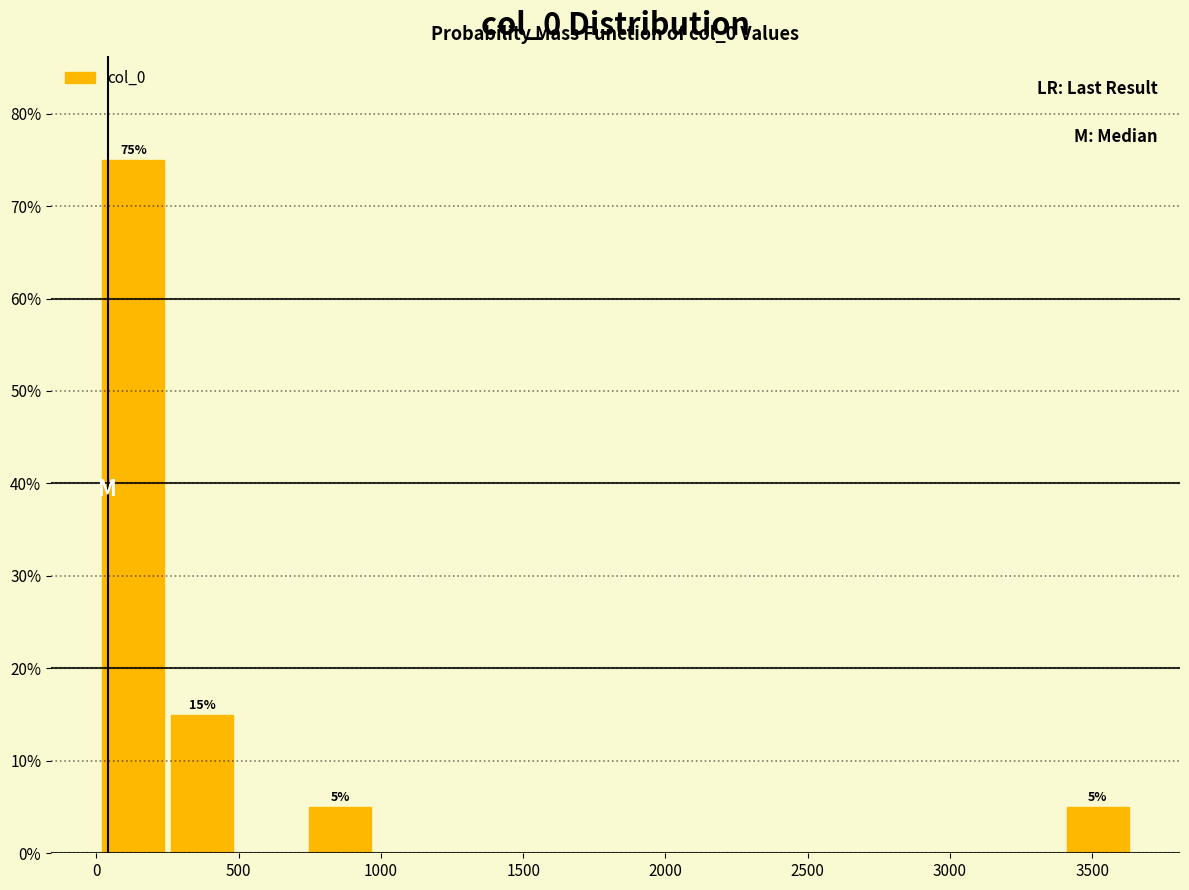

Over which range of the x-axis is the bar tallest?

0 to 250